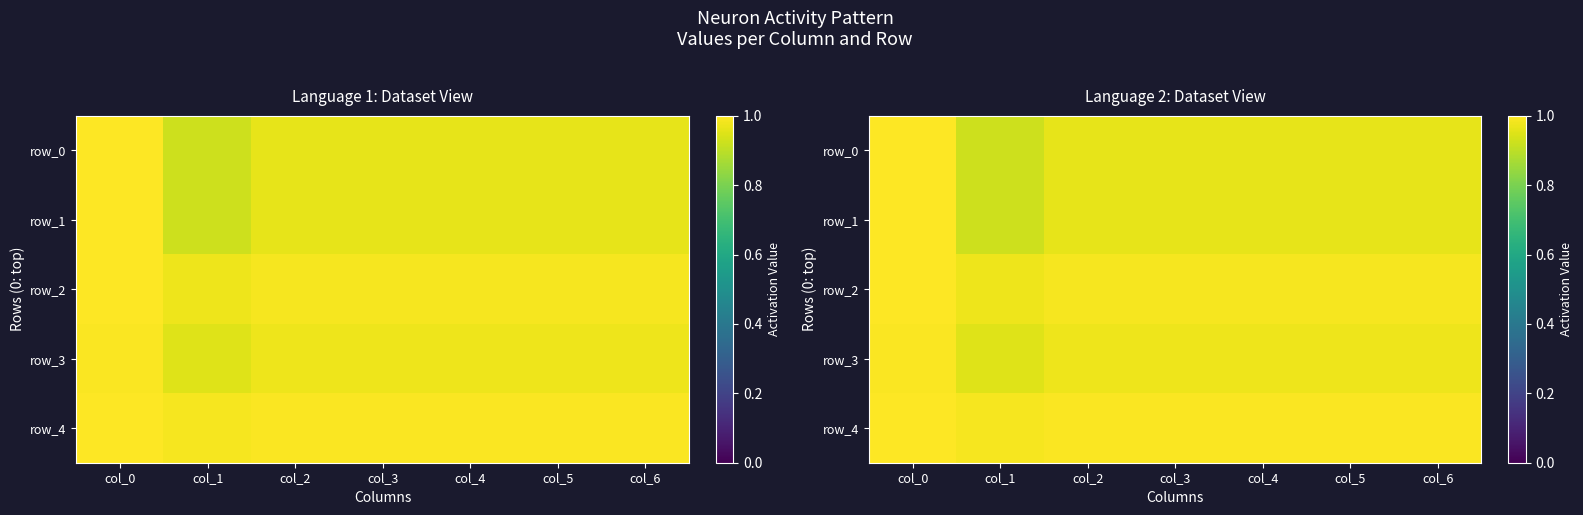

Rank the series at col_2 from highest to lowest value.

row_4, row_2, row_3, row_0, row_1